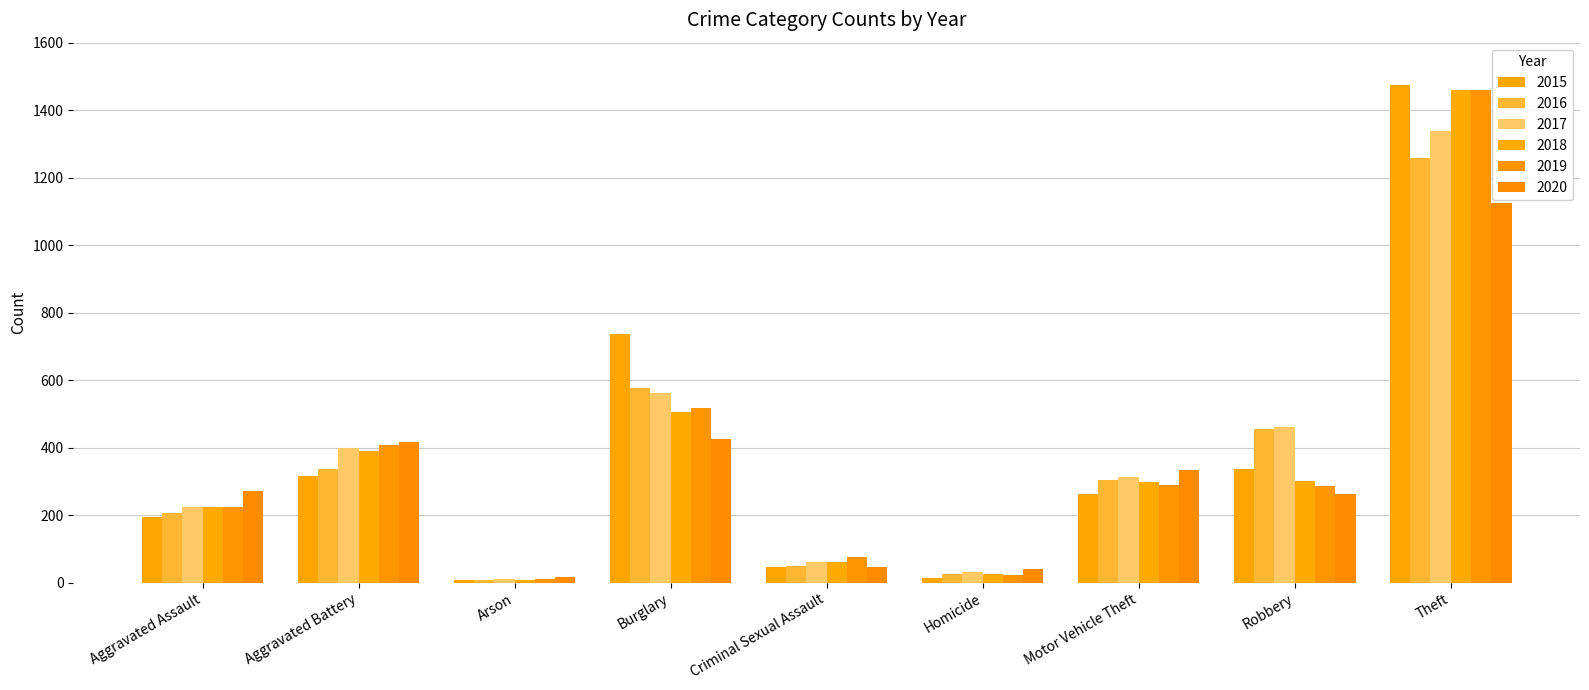

How many bars are there in each group?

6